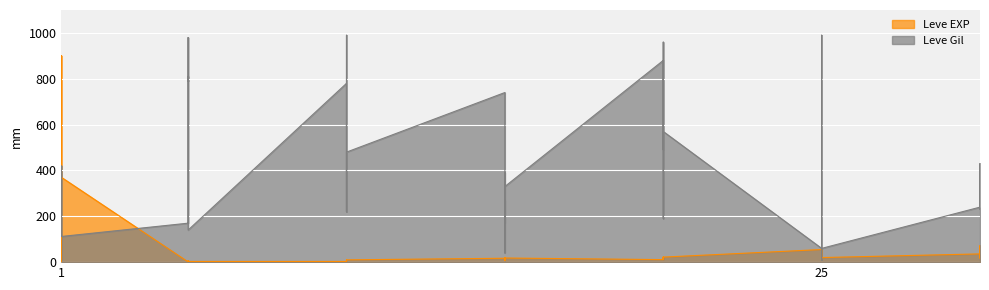

What is the value of the Leve EXP point at the 31st from the left?

55